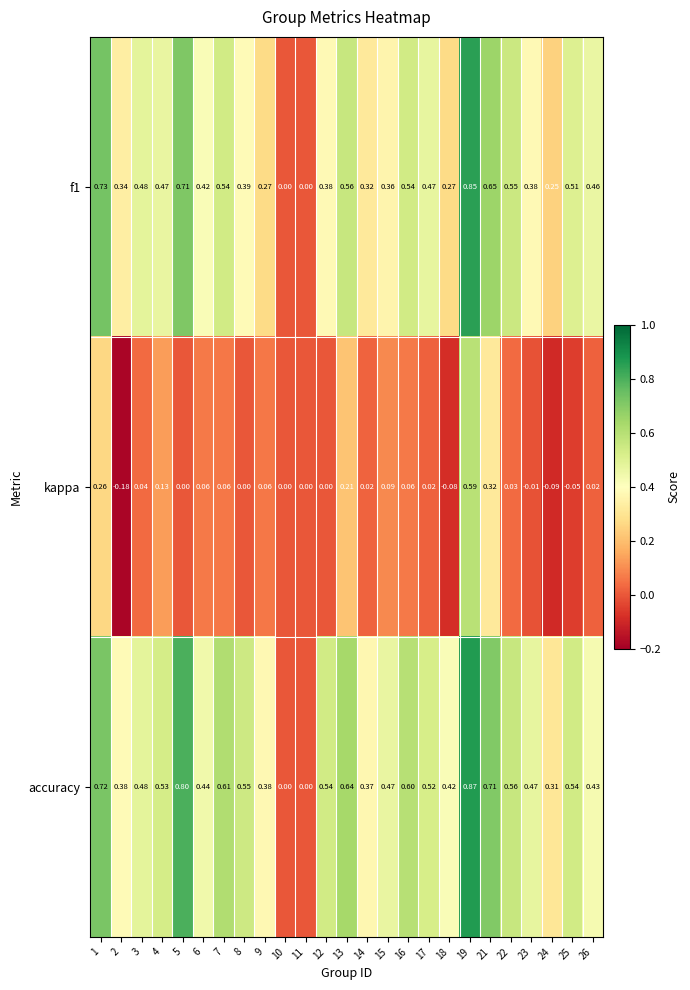

How many data points does each series have?

25